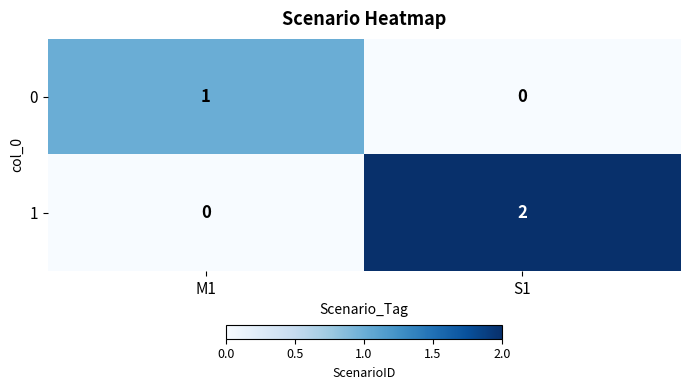

At which label does 0 reach its peak?

M1